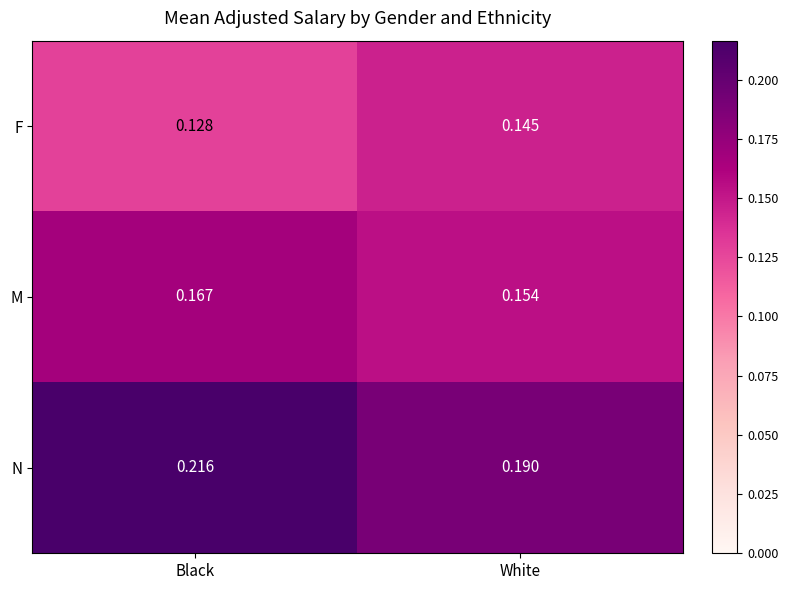

Which series has the largest total across all categories?

N